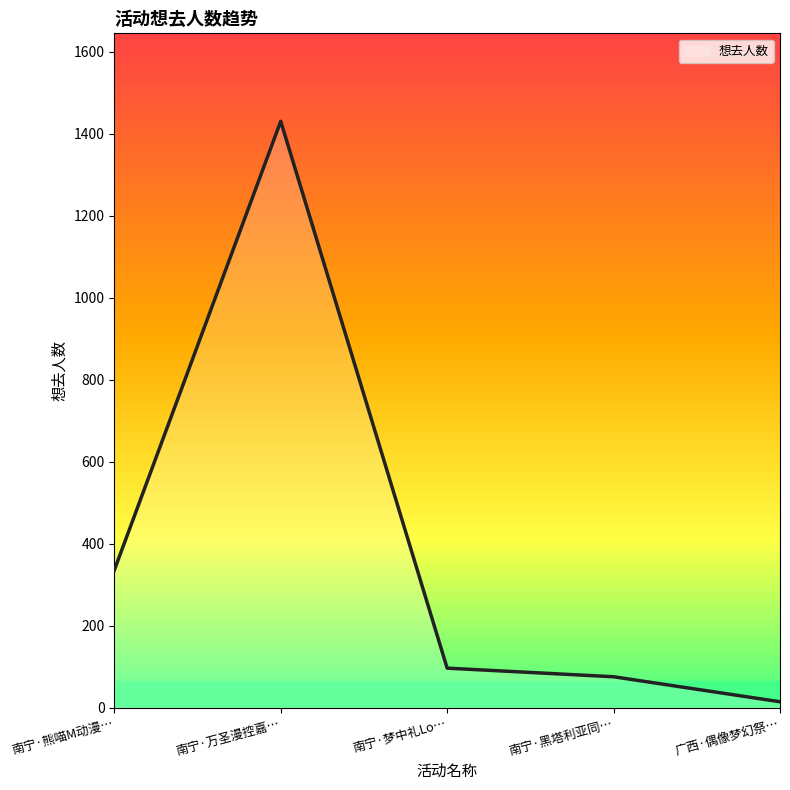

At which category does the data reach its first local peak?

南宁·万圣漫控嘉…